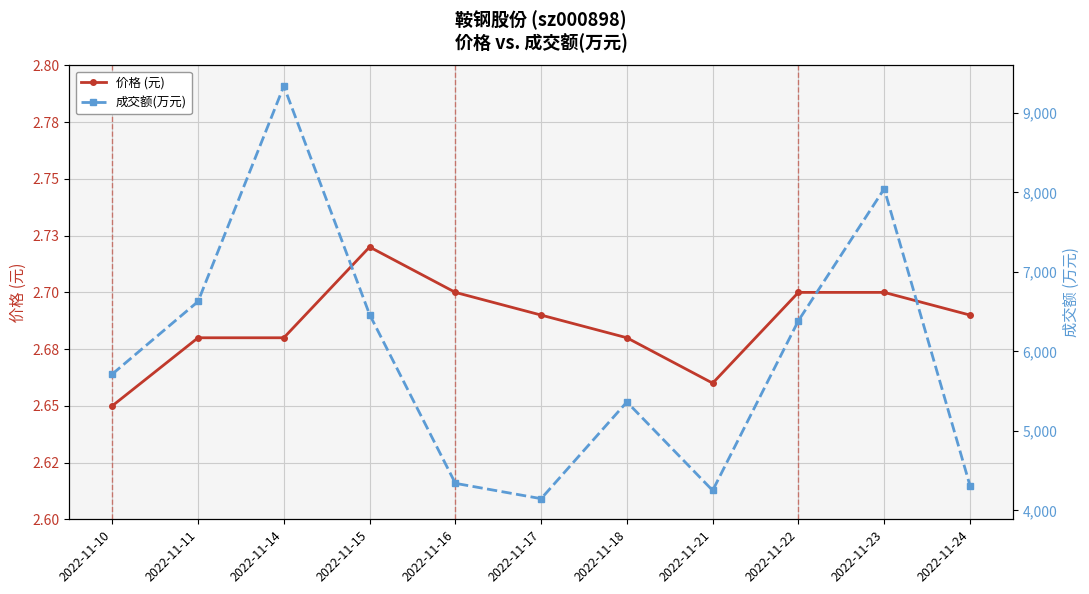

Reading left to right, extract all data points from this chart.

价格 (元): 2022-11-10=2.6	2022-11-11=2.7	2022-11-14=2.7	2022-11-15=2.7	2022-11-16=2.7	2022-11-17=2.7	2022-11-18=2.7	2022-11-21=2.7	2022-11-22=2.7	2022-11-23=2.7	2022-11-24=2.7
成交额(万元): 2022-11-10=5715.0	2022-11-11=6628.0	2022-11-14=9337.0	2022-11-15=6464.0	2022-11-16=4341.0	2022-11-17=4148.0	2022-11-18=5364.0	2022-11-21=4251.0	2022-11-22=6387.0	2022-11-23=8045.0	2022-11-24=4313.0